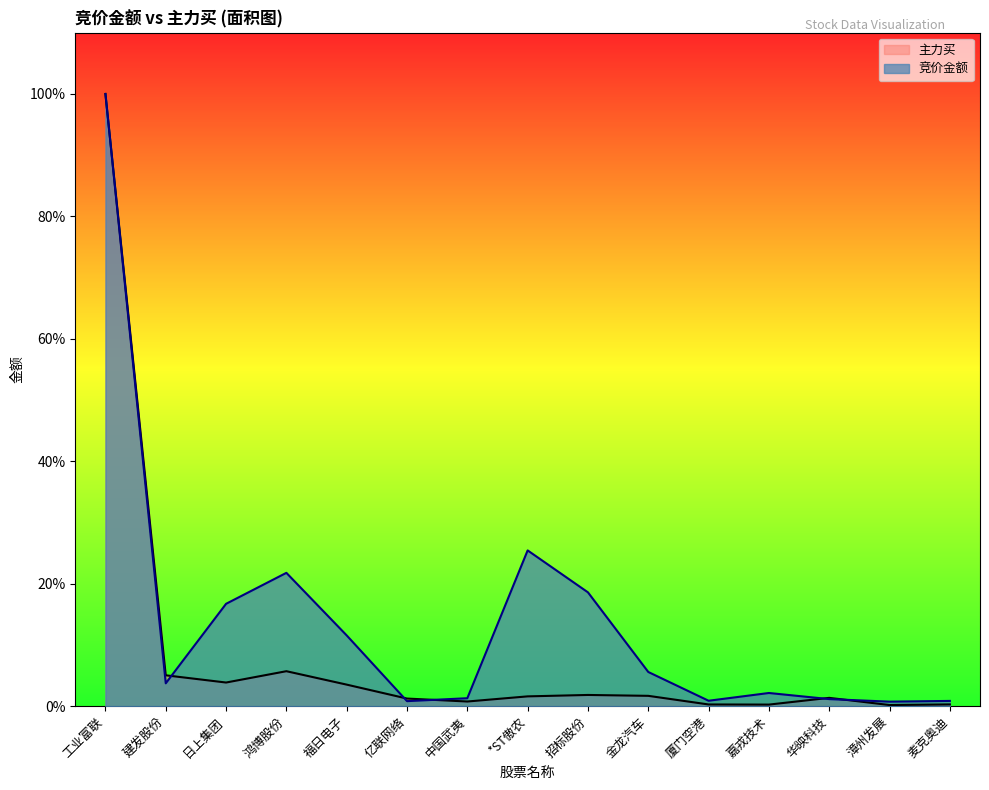

Reading right to left, list all the values displayed in this chart.

竞价金额: 0.0	0.0	0.0	0.0	0.0	0.1	0.2	0.3	0.0	0.0	0.1	0.2	0.2	0.0	1.0
主力买: 0.0	0.0	0.0	0.0	0.0	0.0	0.0	0.0	0.0	0.0	0.0	0.1	0.0	0.1	1.0